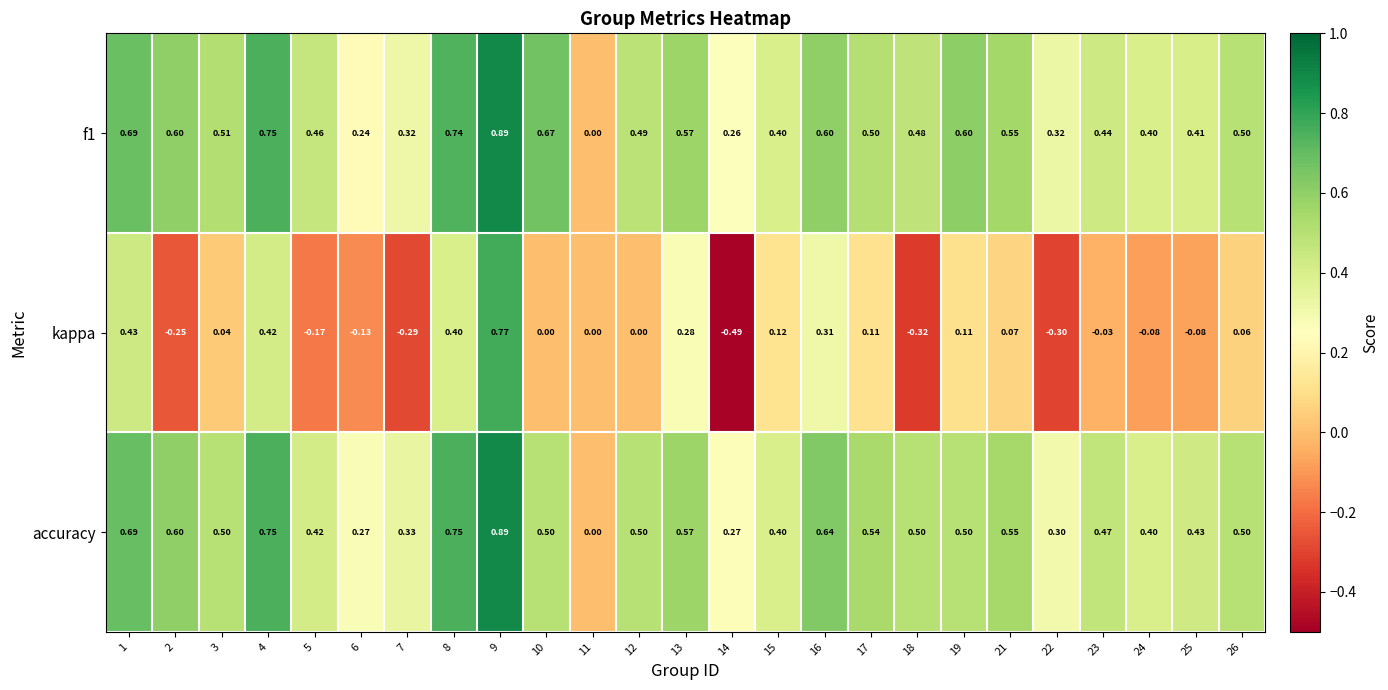

At which category does the chart reach its peak across all series?

9